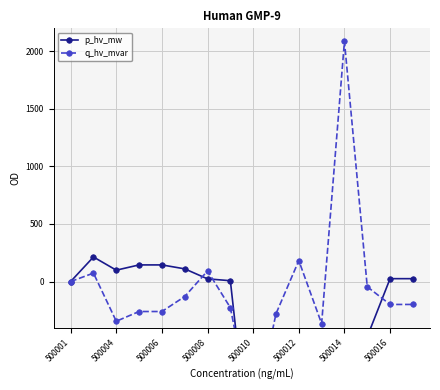

After their last crossing, which series has the higher values: p_hv_mw or q_hv_mvar?

p_hv_mw